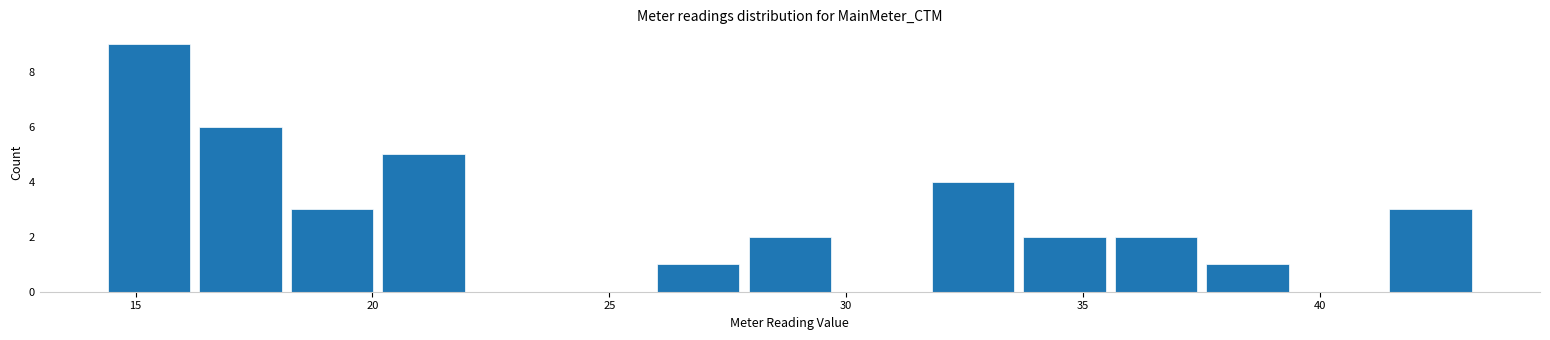

Around what value on the x-axis is the tallest bar? Give the approximate position of its centre, as read against the axis.

15.5